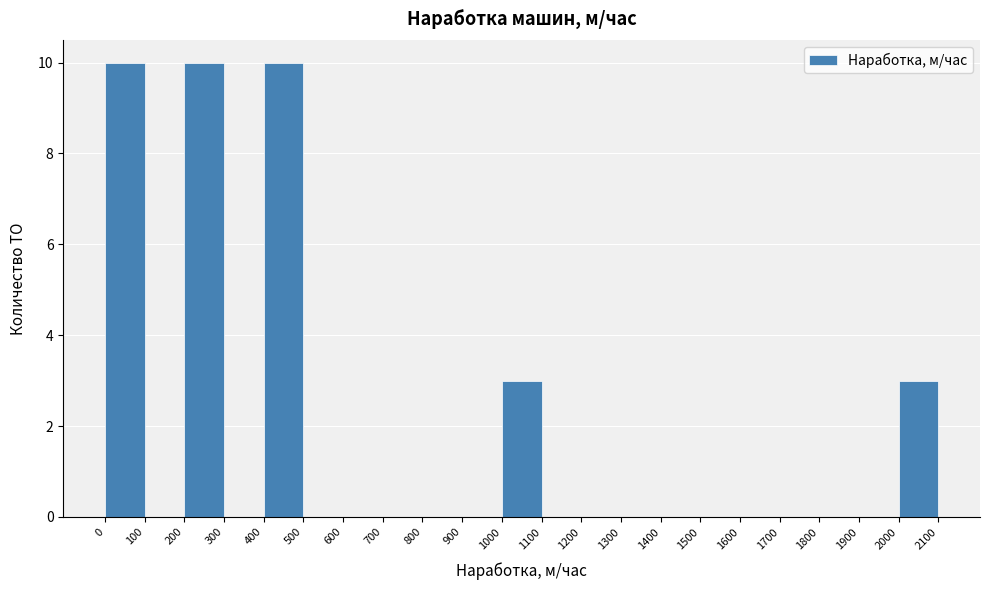

Reading left to right, list every bar in this chart as the range it spans on the x-axis followed by its height. The values are not printed on the chart, so give them approximately, as read against the axis.

0 to 100: 10
100 to 200: 0
200 to 300: 10
300 to 400: 0
400 to 500: 10
500 to 600: 0
600 to 700: 0
700 to 800: 0
800 to 900: 0
900 to 1000: 0
1000 to 1100: 3
1100 to 1200: 0
1200 to 1300: 0
1300 to 1400: 0
1400 to 1500: 0
1500 to 1600: 0
1600 to 1700: 0
1700 to 1800: 0
1800 to 1900: 0
1900 to 2000: 0
2000 to 2100: 3